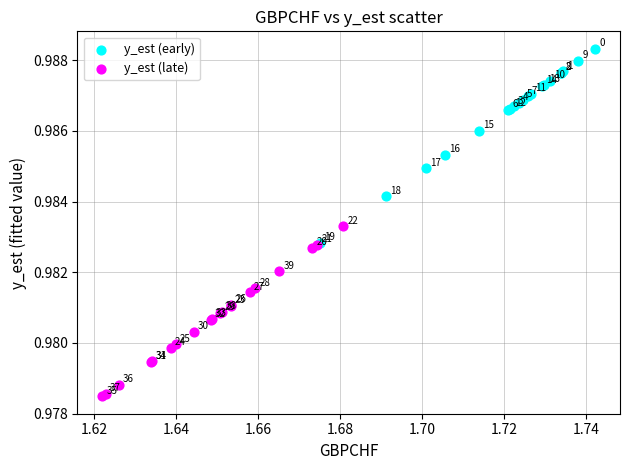

Which series contains the lowest Y value?

y_est (late)